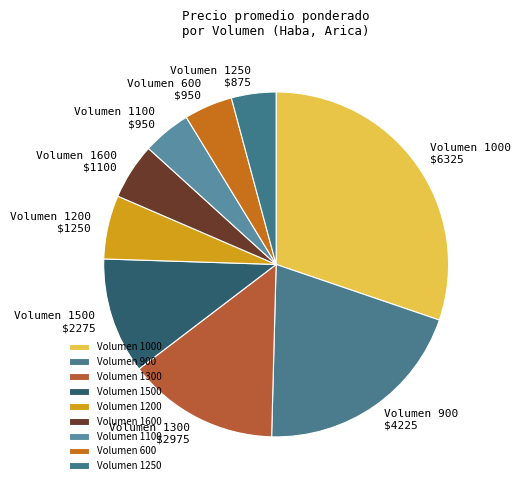

Is it true that Volumen 1600 is 1% of the pie?

False